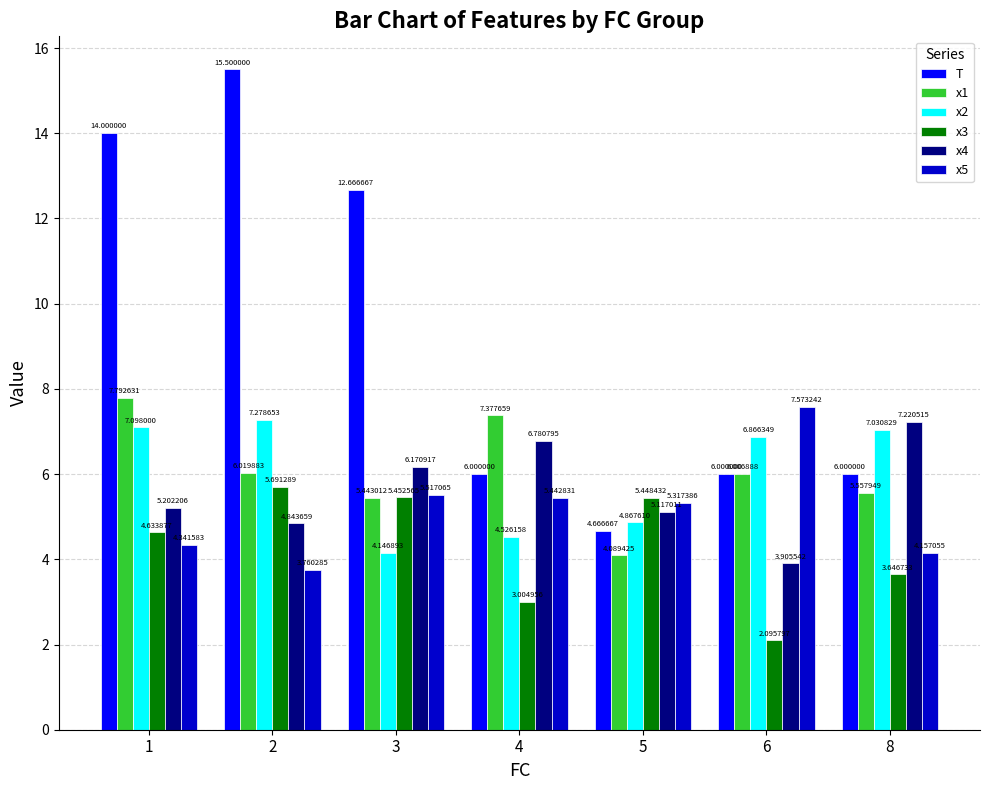

At which category does the chart reach its minimum across all series?

6